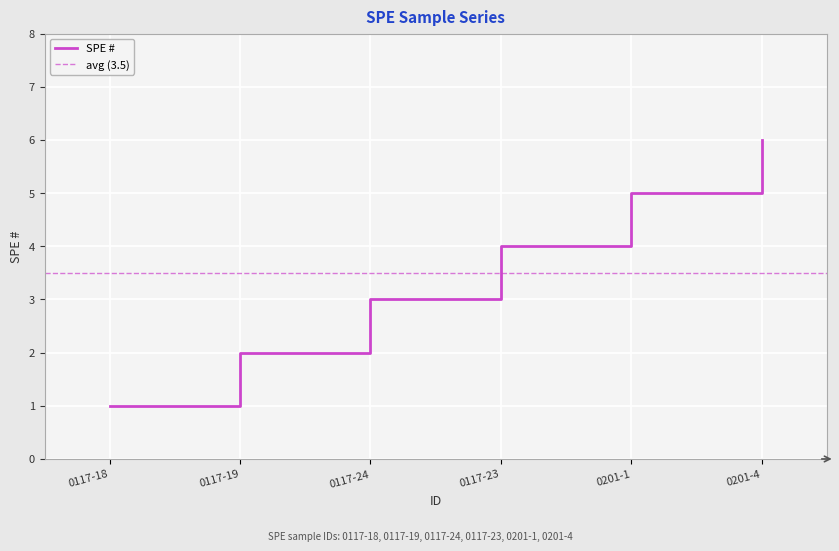

The chart shows a value of 3 at 0117-19. True or false?

False